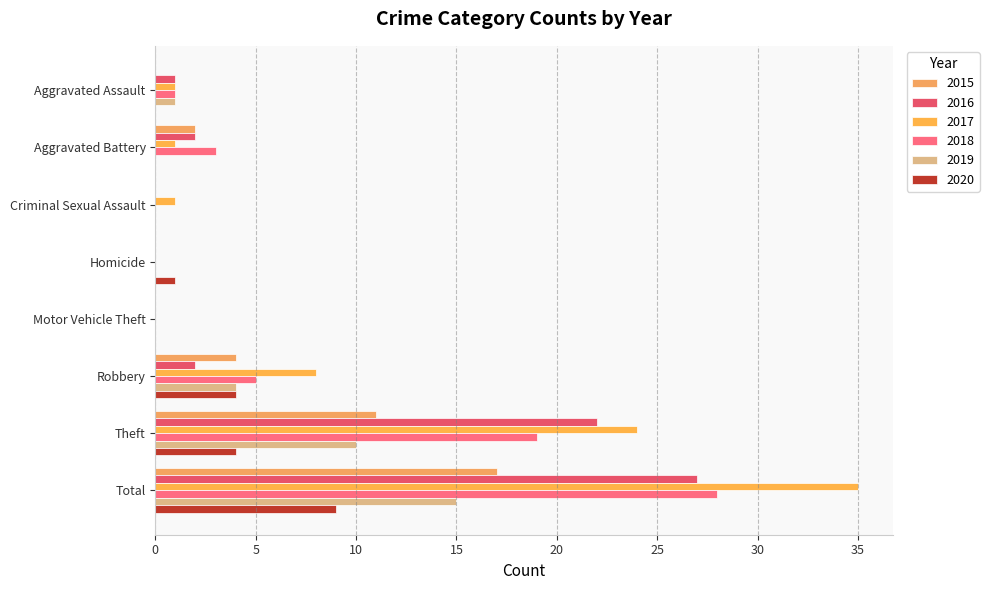

What value does the 2016 series have at Total?

27